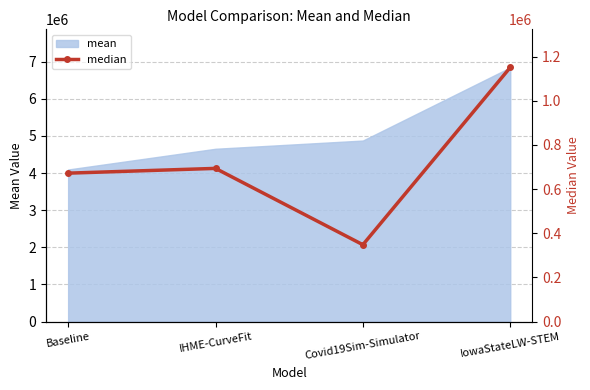

True or false: mean has a value of 11434745.9 at IowaStateLW-STEM.

False